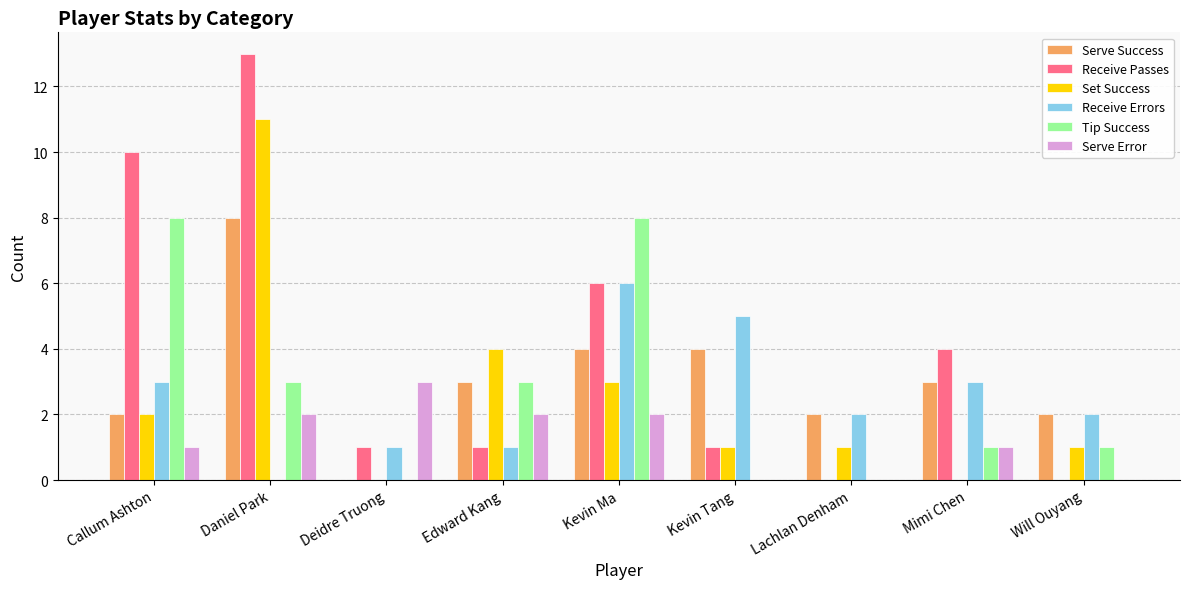

At which category is the sum across all series the highest?

Daniel Park